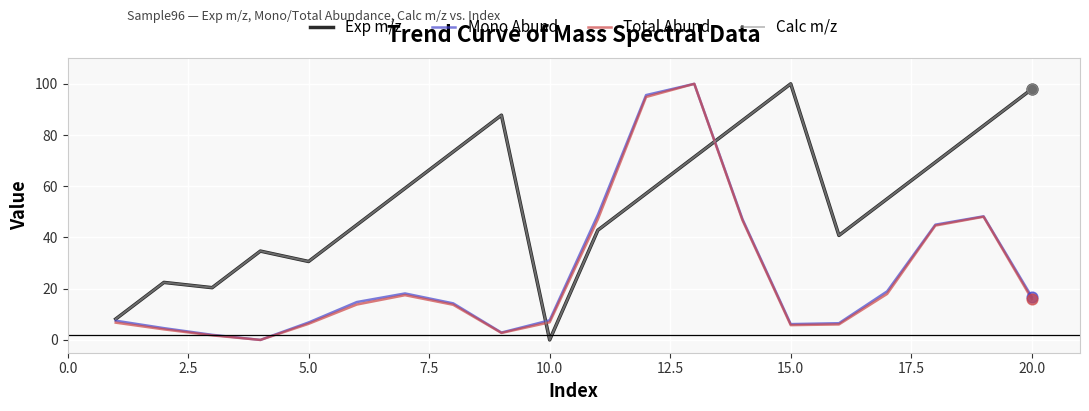

At how many categories does at least one series exceed 57?

10